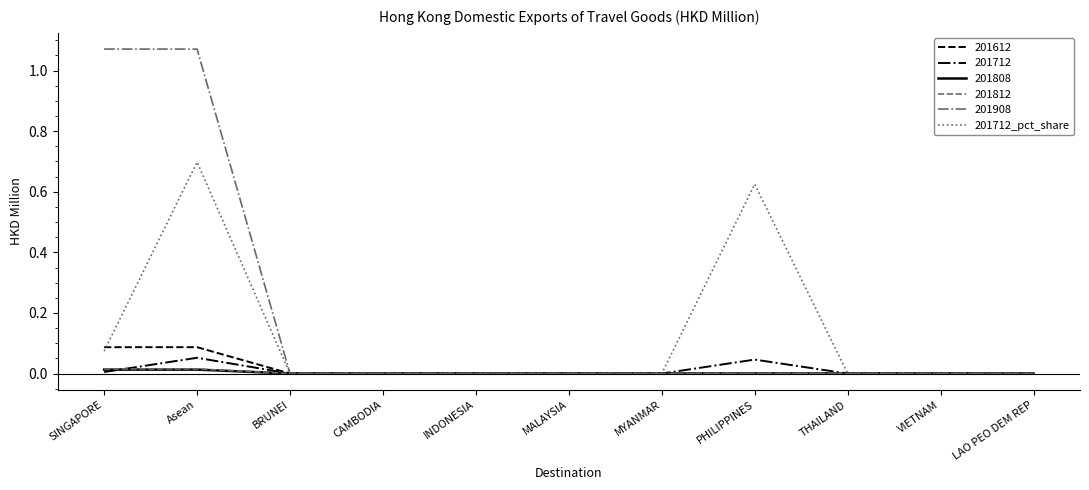

What position from the right is THAILAND?

3